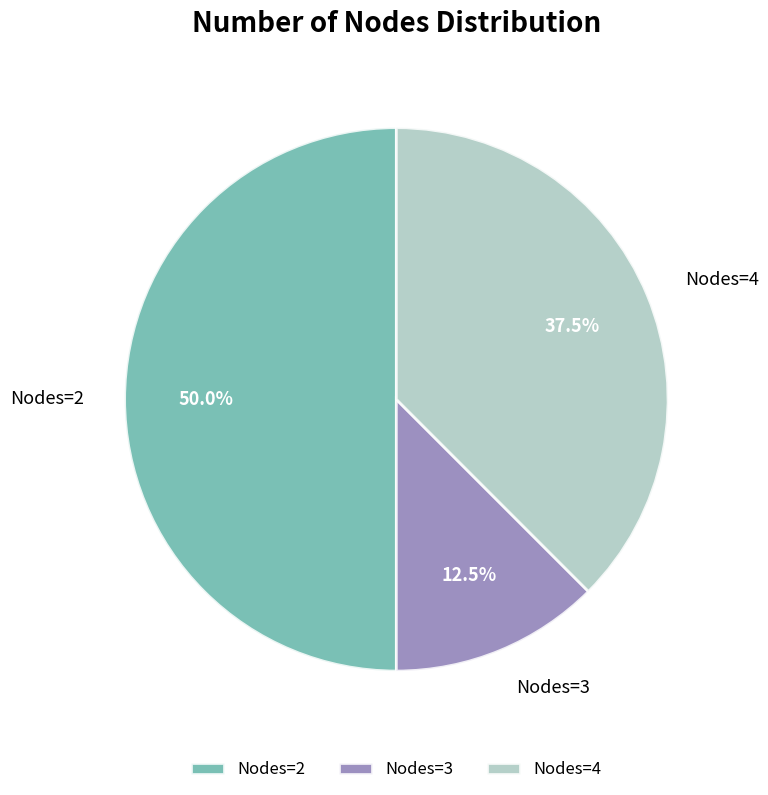

To the nearest percent, what is the average slice percentage?

33%